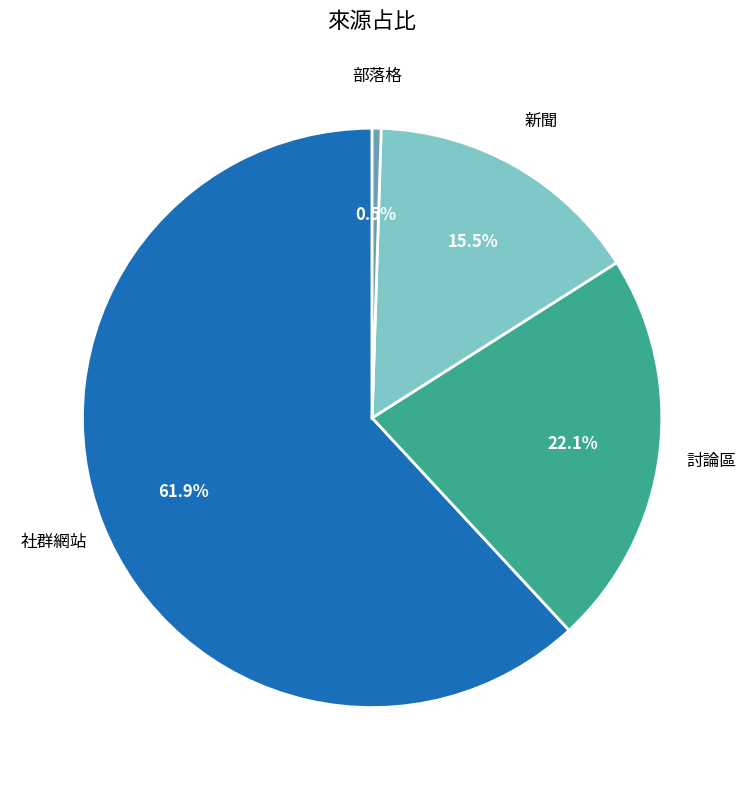

To the nearest percent, what is the combined percentage of 社群網站 and 討論區?

84%